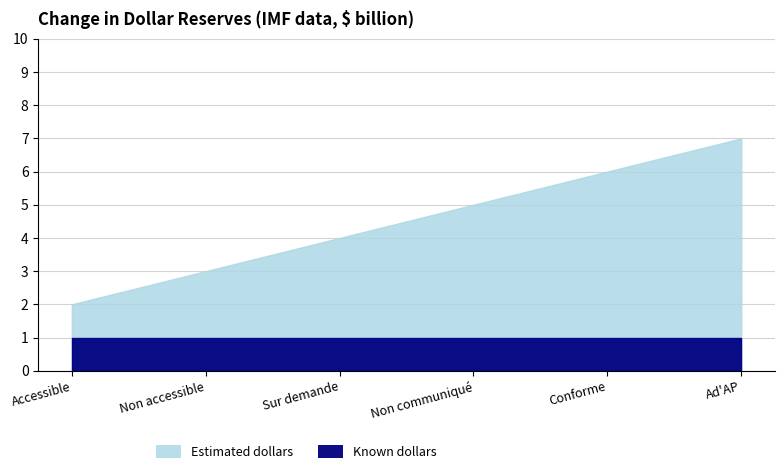

Rank the categories by value from highest to lowest.

Ad'AP, Conforme, Non communiqué, Sur demande, Non accessible, Accessible